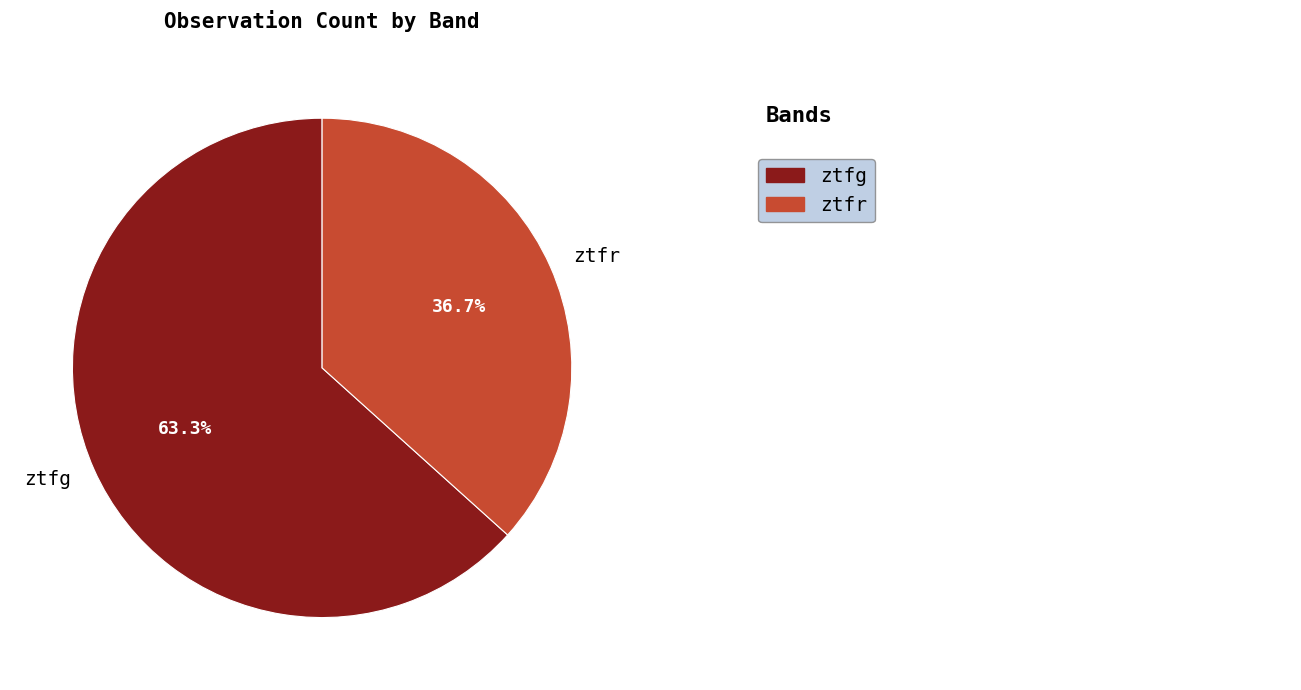

To the nearest percent, what percentage of the pie is ztfr?

37%